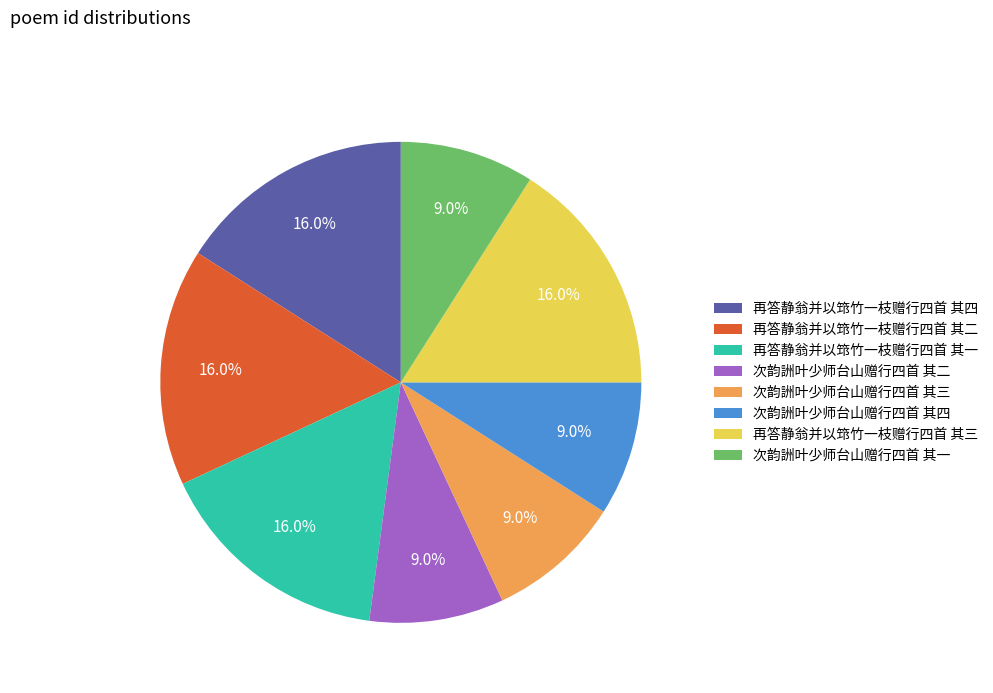

Approximately how many times larger is the value at 次韵詶叶少师台山赠行四首 其一 compared to 再答静翁并以筇竹一枝赠行四首 其一?

0.6